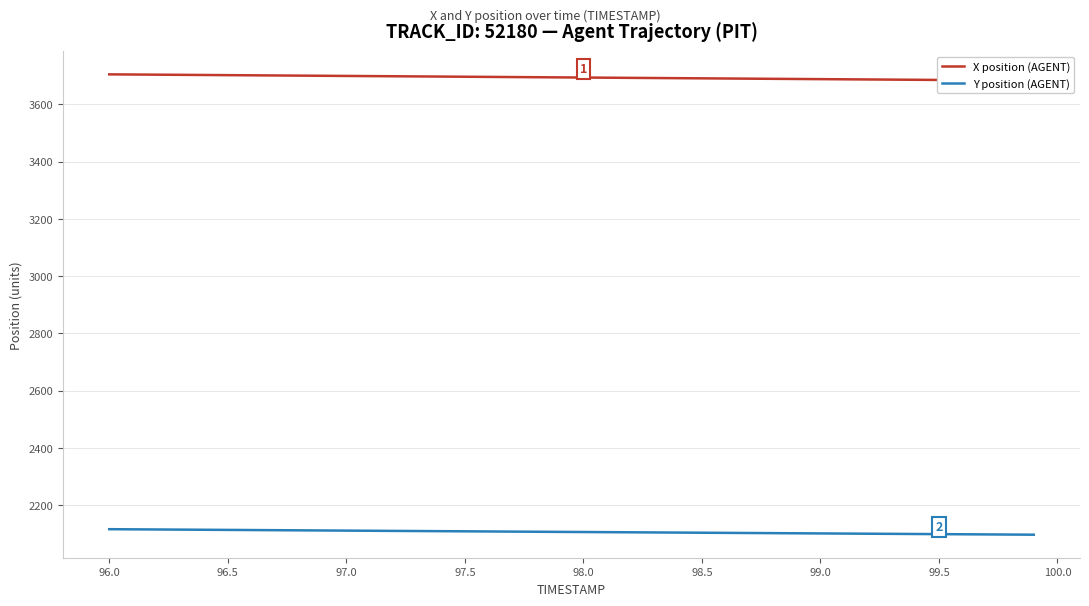

What is the average value of the X position (AGENT) series?

3693.5